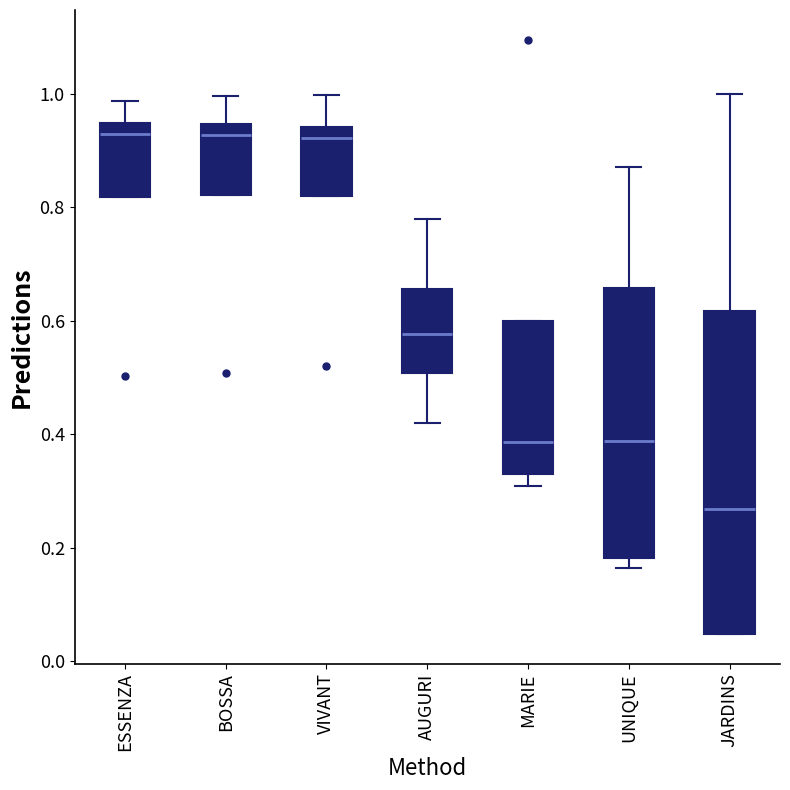

Comparing the boxes themselves (not the whiskers), which one is the tallest?

JARDINS